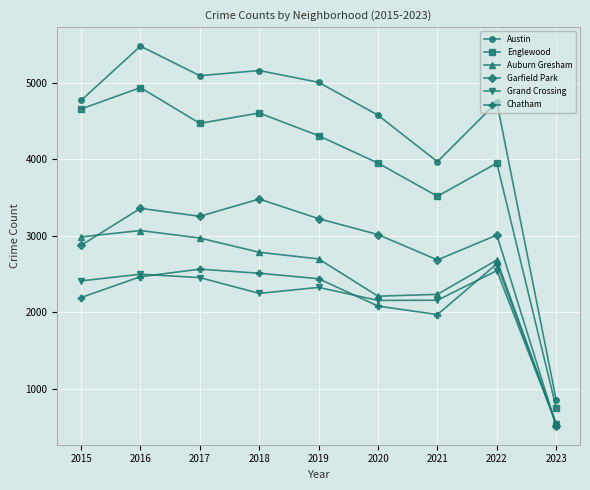

What is the difference between the second highest and second lowest values in the Auburn Gresham series?

775